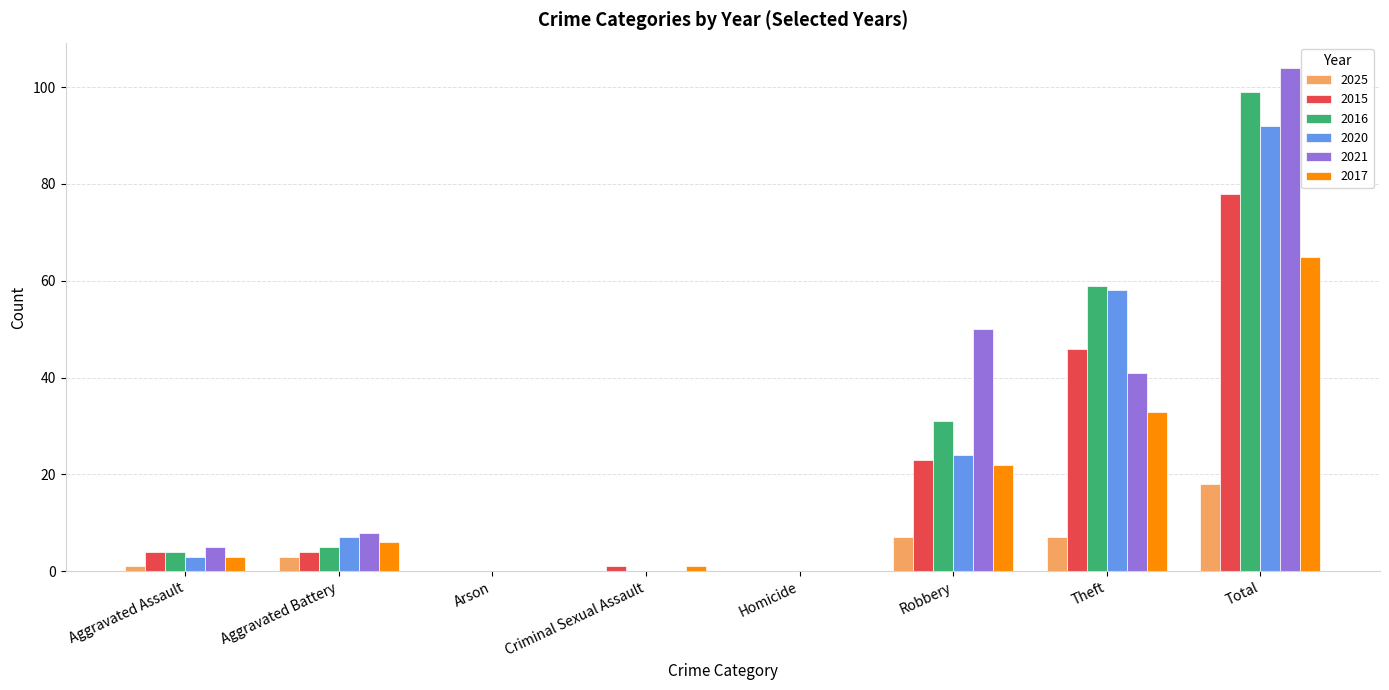

What is the total value across all series at Robbery?

157